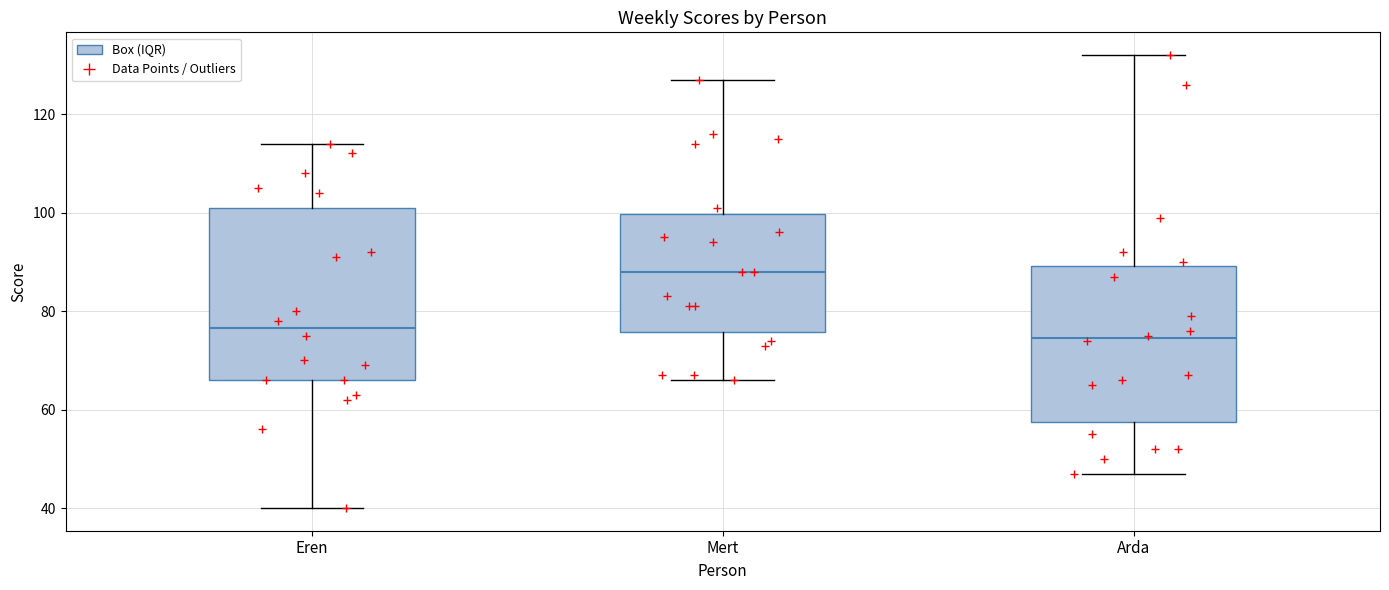

Comparing the boxes themselves (not the whiskers), which one is the tallest?

Eren